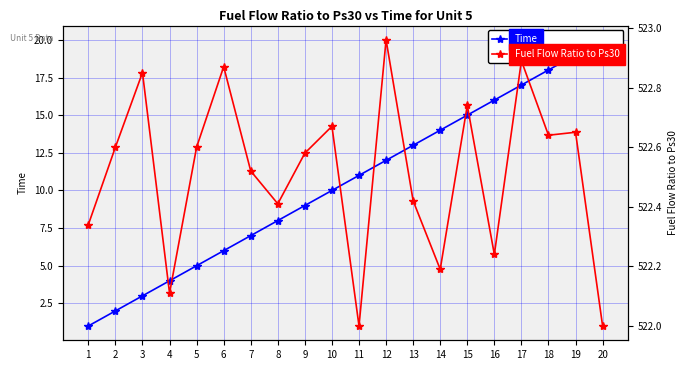

True or false: Fuel Flow Ratio to Ps30 and Time cross at least once.

False